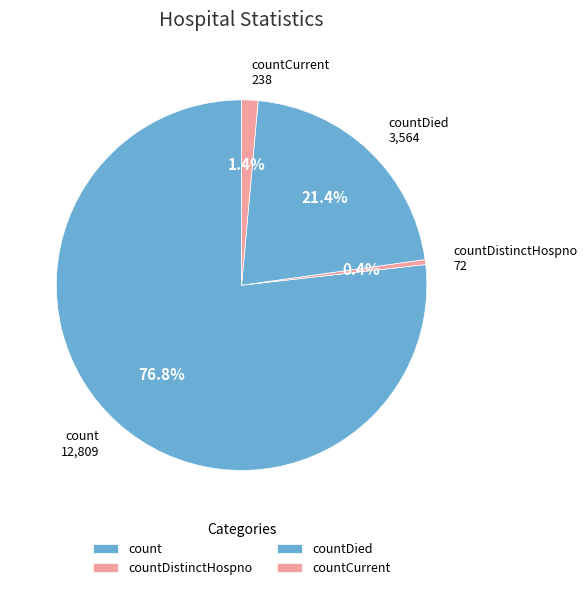

How many segments does this pie chart have?

4